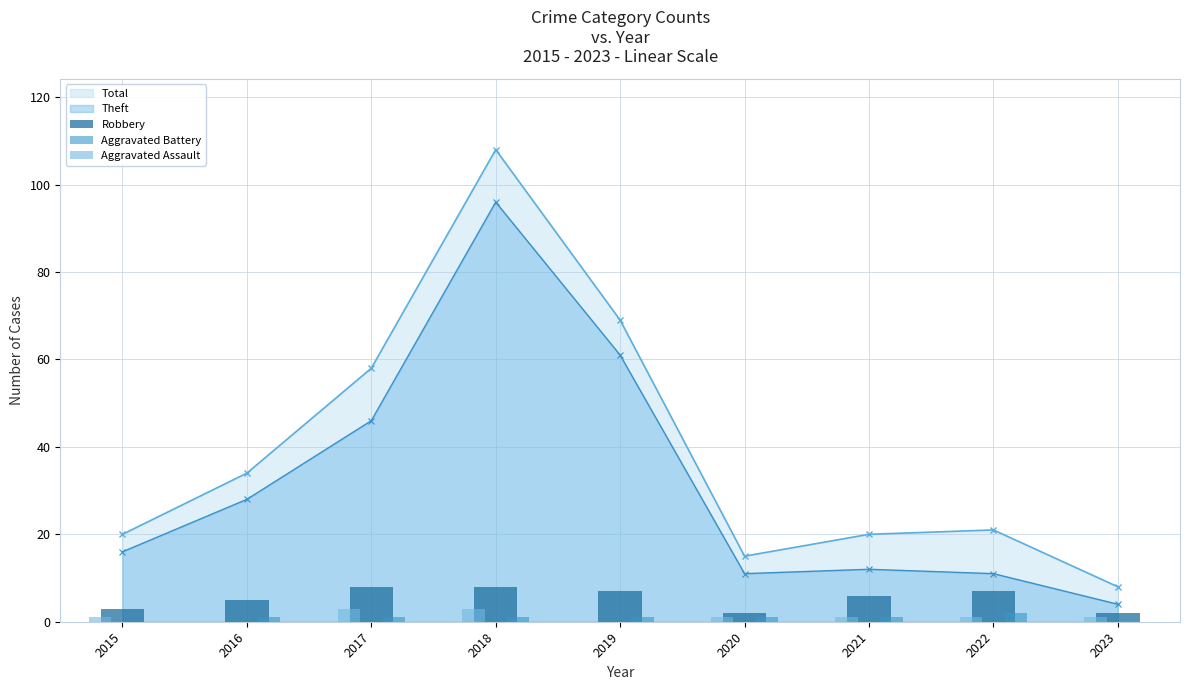

Which series changed the most between 2015 and 2022?

Robbery